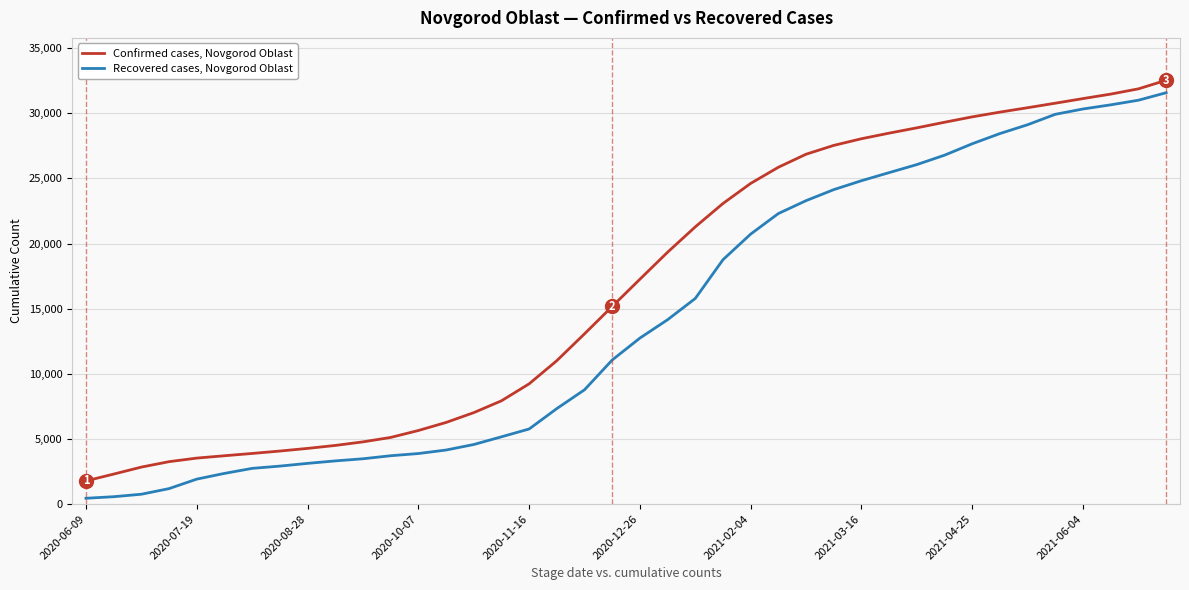

Which series has the widest spread of values?

Recovered cases, Novgorod Oblast